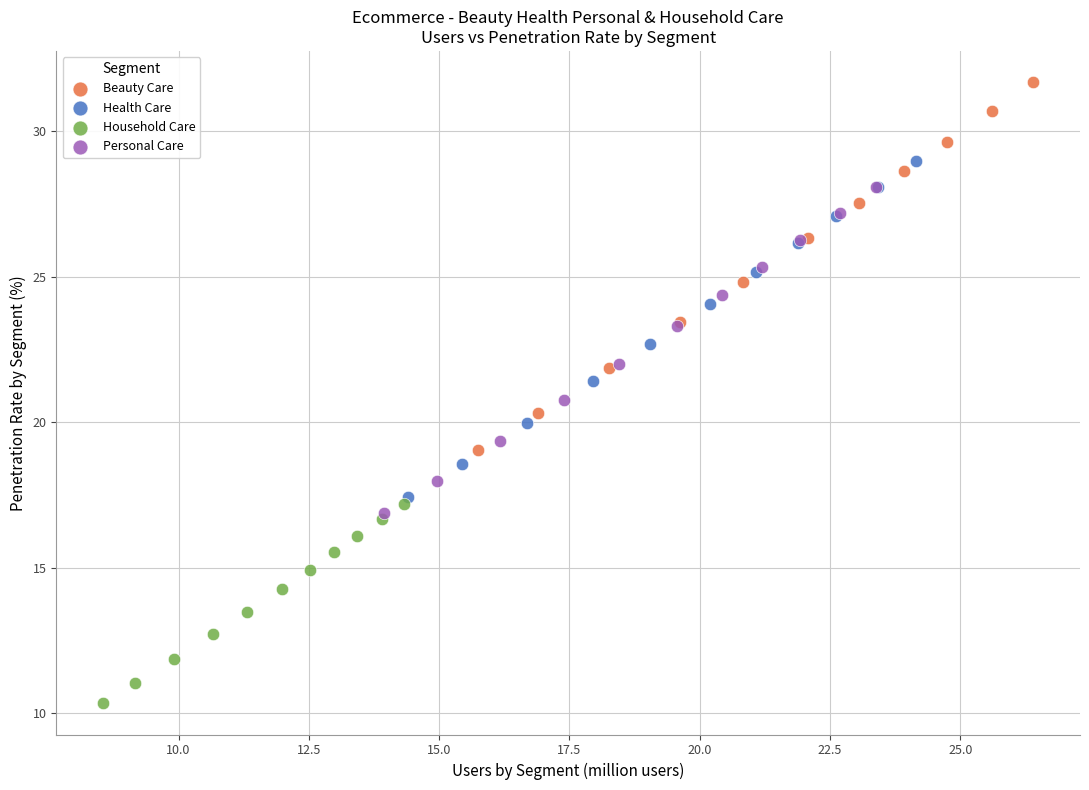

Which series contains the lowest Y value?

Household Care